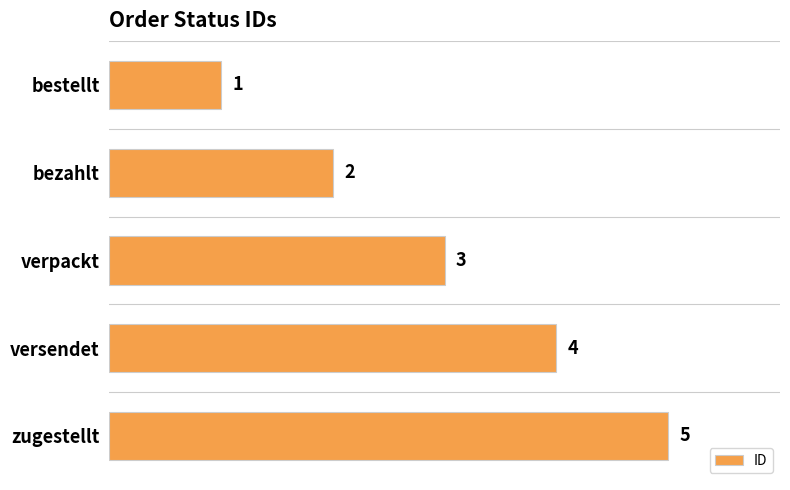

Which has a higher value, zugestellt or bezahlt?

zugestellt